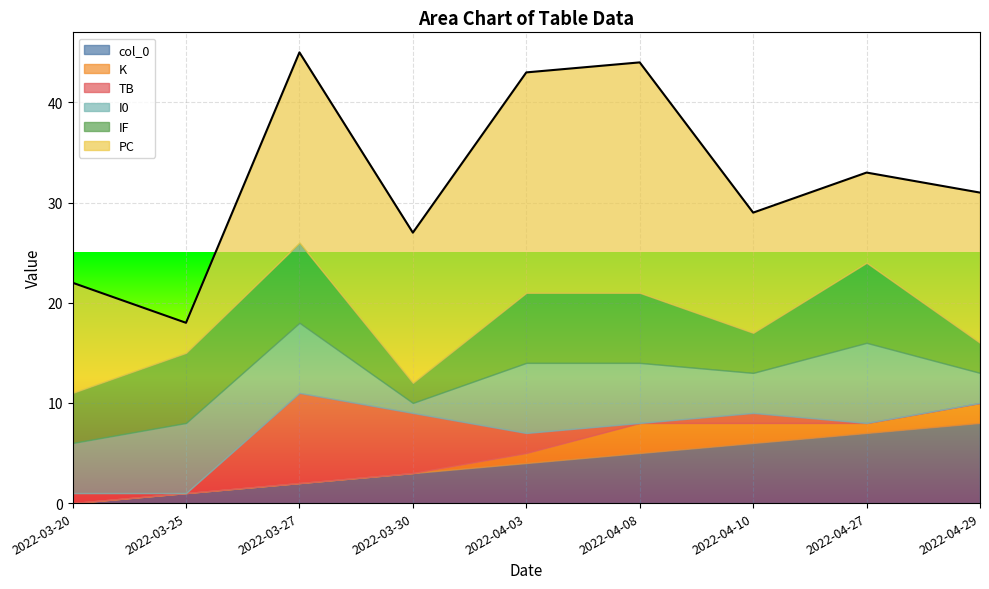

True or false: TB has more than 2 points higher than both neighbors.

False